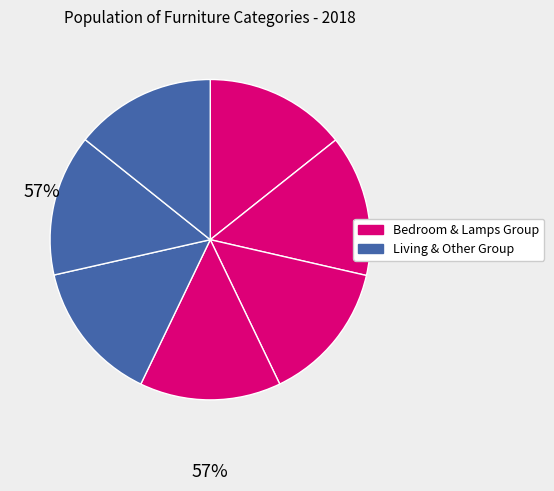

How many segments does this pie chart have?

7